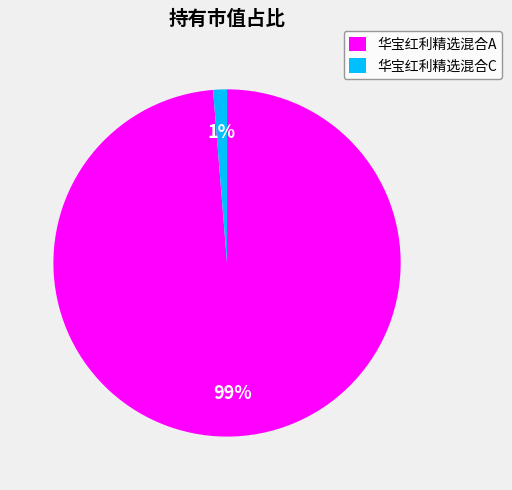

True or false: 华宝红利精选混合A accounts for 99% of the total.

True